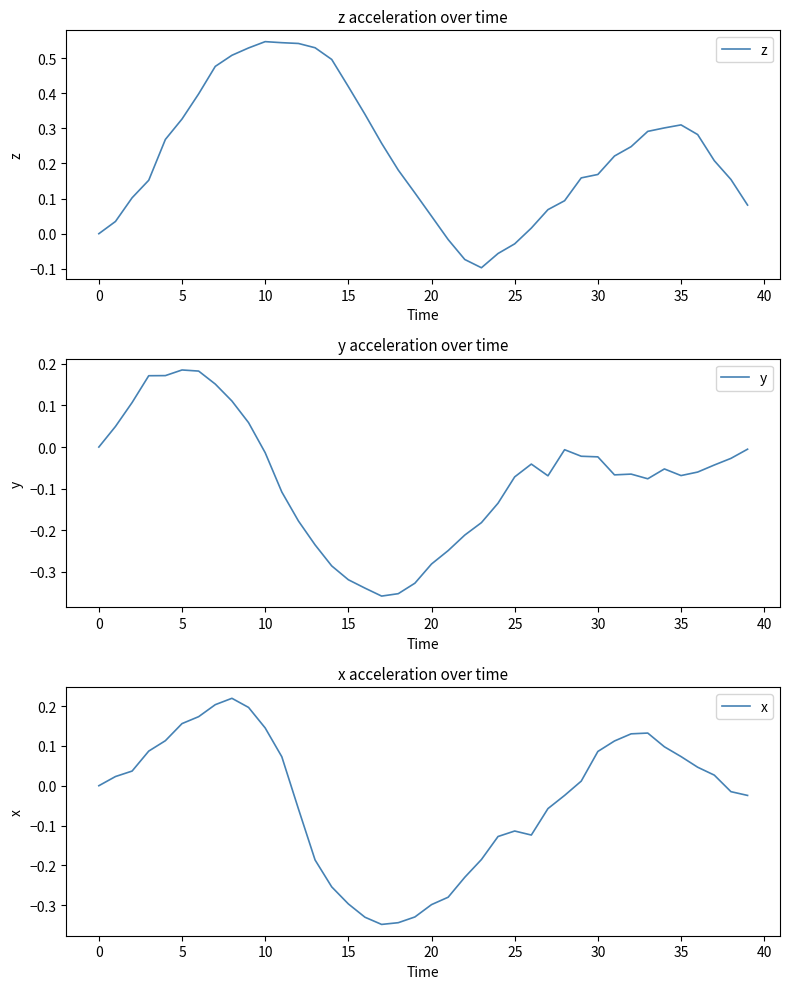

Reading left to right, what are all the values shown in this chart?

z: 0.0	0.0	0.1	0.2	0.3	0.3	0.4	0.5	0.5	0.5	0.5	0.5	0.5	0.5	0.5	0.4	0.3	0.3	0.2	0.1	0.0	-0.0	-0.1	-0.1	-0.1	-0.0	0.0	0.1	0.1	0.2	0.2	0.2	0.2	0.3	0.3	0.3	0.3	0.2	0.2	0.1
y: 0.0	0.0	0.1	0.2	0.2	0.2	0.2	0.2	0.1	0.1	-0.0	-0.1	-0.2	-0.2	-0.3	-0.3	-0.3	-0.4	-0.4	-0.3	-0.3	-0.2	-0.2	-0.2	-0.1	-0.1	-0.0	-0.1	-0.0	-0.0	-0.0	-0.1	-0.1	-0.1	-0.1	-0.1	-0.1	-0.0	-0.0	-0.0
x: 0.0	0.0	0.0	0.1	0.1	0.2	0.2	0.2	0.2	0.2	0.1	0.1	-0.1	-0.2	-0.3	-0.3	-0.3	-0.3	-0.3	-0.3	-0.3	-0.3	-0.2	-0.2	-0.1	-0.1	-0.1	-0.1	-0.0	0.0	0.1	0.1	0.1	0.1	0.1	0.1	0.0	0.0	-0.0	-0.0